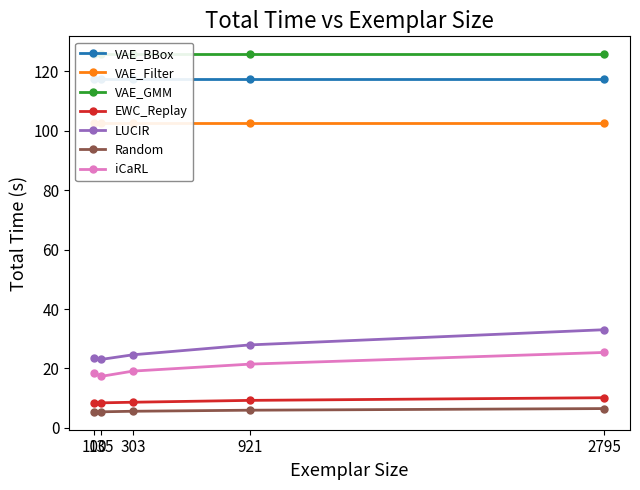

What is the average value of the iCaRL series?

20.3